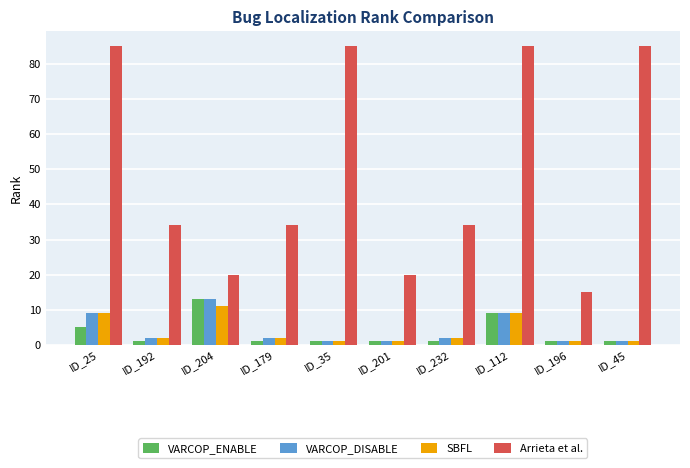

Reading left to right, transcribe all the data shown in this chart.

VARCOP_ENABLE: ID_25=5	ID_192=1	ID_204=13	ID_179=1	ID_35=1	ID_201=1	ID_232=1	ID_112=9	ID_196=1	ID_45=1
VARCOP_DISABLE: ID_25=9	ID_192=2	ID_204=13	ID_179=2	ID_35=1	ID_201=1	ID_232=2	ID_112=9	ID_196=1	ID_45=1
SBFL: ID_25=9	ID_192=2	ID_204=11	ID_179=2	ID_35=1	ID_201=1	ID_232=2	ID_112=9	ID_196=1	ID_45=1
Arrieta et al.: ID_25=85	ID_192=34	ID_204=20	ID_179=34	ID_35=85	ID_201=20	ID_232=34	ID_112=85	ID_196=15	ID_45=85